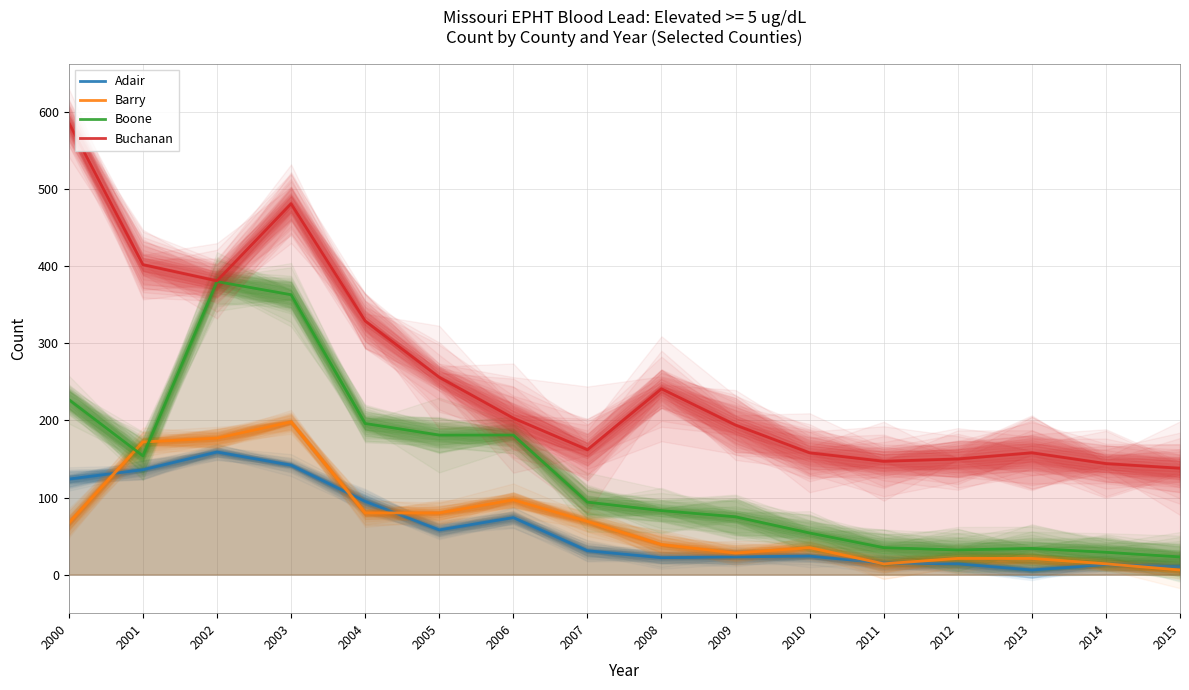

Where is the first local minimum for Boone?

2001